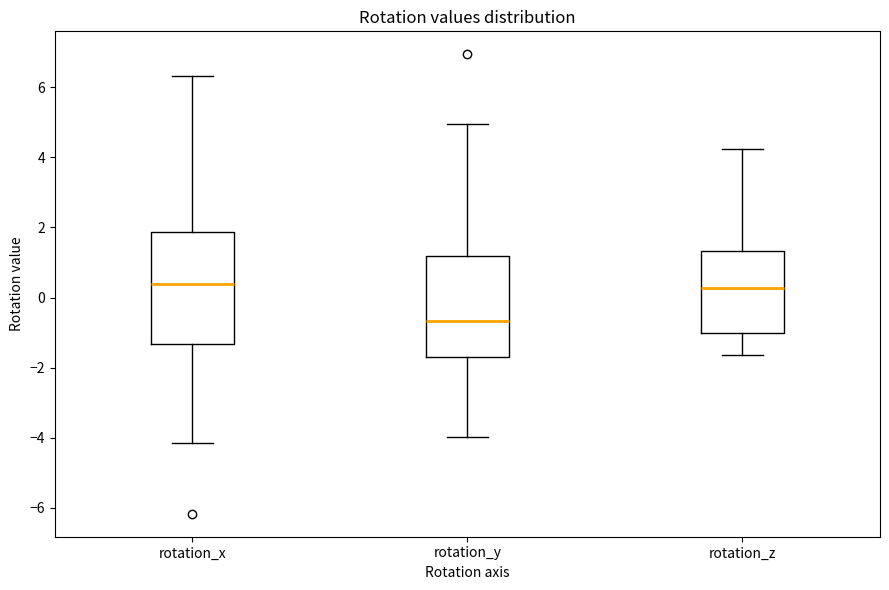

Reading left to right, read every box against the y-axis: the position of its median line, the range the box covers, and the ends of its whiskers. The values are not printed on the chart, so give them approximately, as read against the axis.

rotation_x: median 0.4, box -1.4 to 1.8, whiskers -4.2 to 6.4
rotation_y: median -0.6, box -1.6 to 1.2, whiskers -4.0 to 5.0
rotation_z: median 0.2, box -1.0 to 1.4, whiskers -1.6 to 4.2